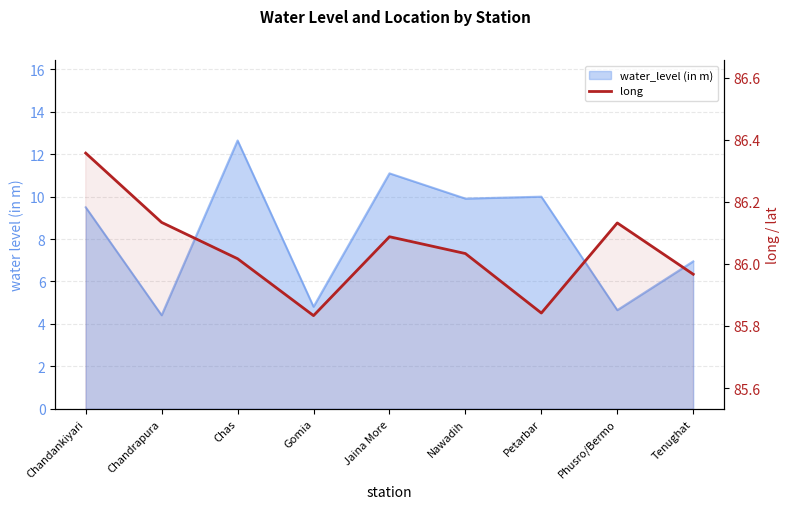

Between Chas and Gomia, which is larger?

Chas